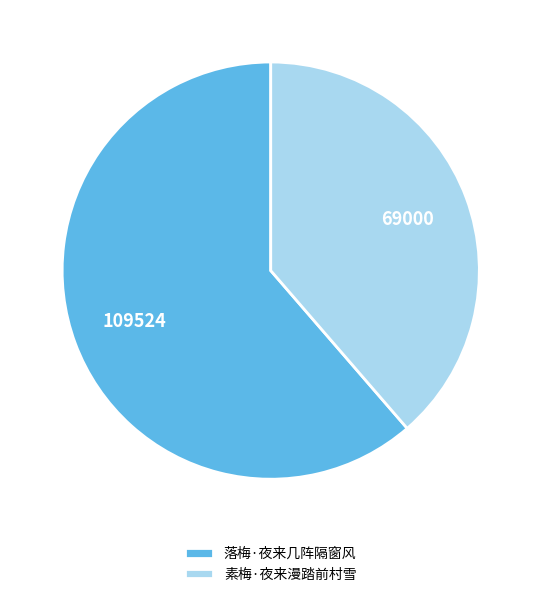

What is the majority slice?

落梅·夜来几阵隔窗风